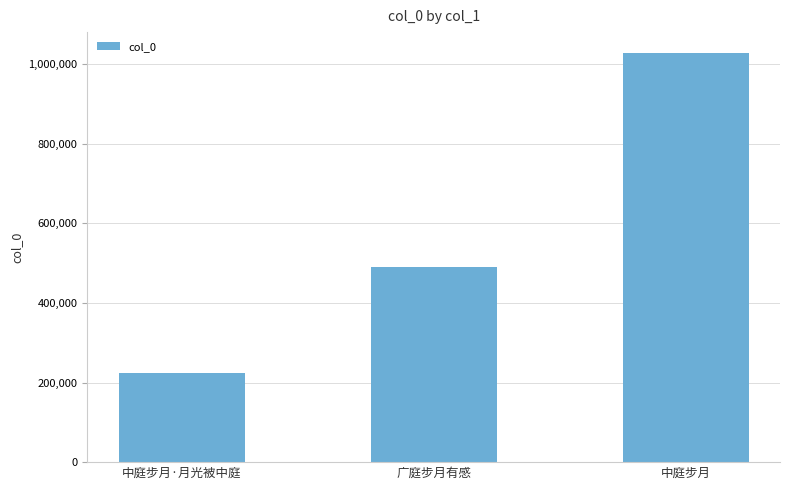

How many data points are less than 490838?

1